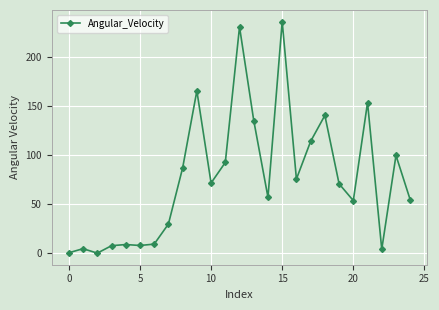

True or false: the data has more than 2 interior local peaks.

True